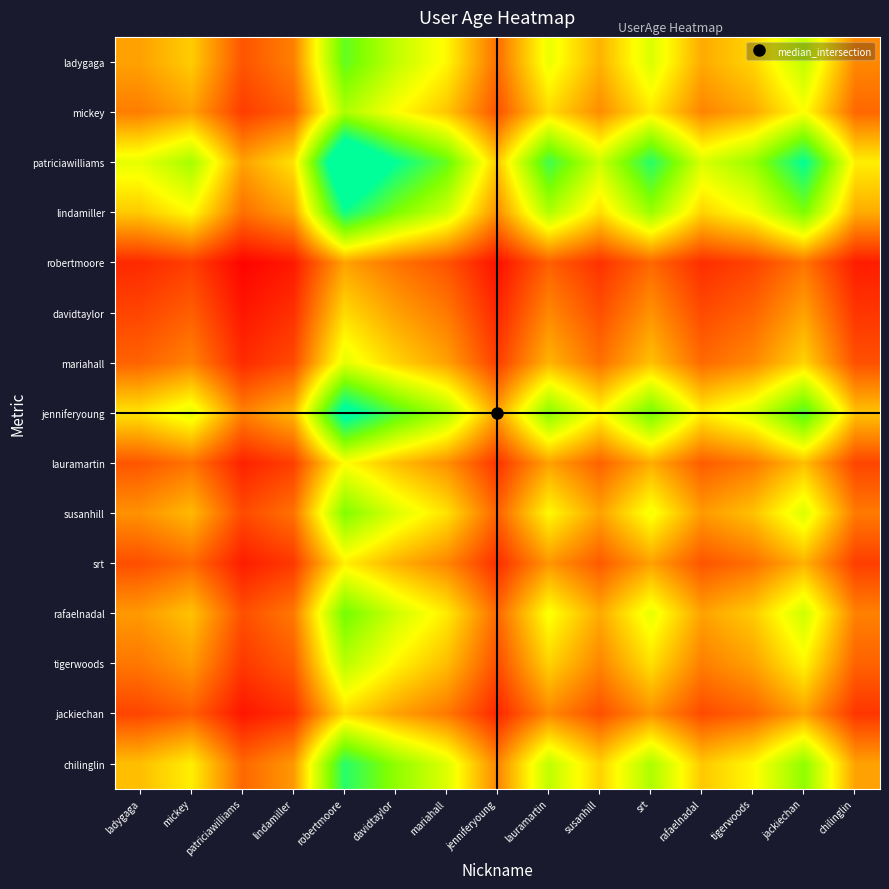

Which series has the largest total across all categories?

patriciawilliams